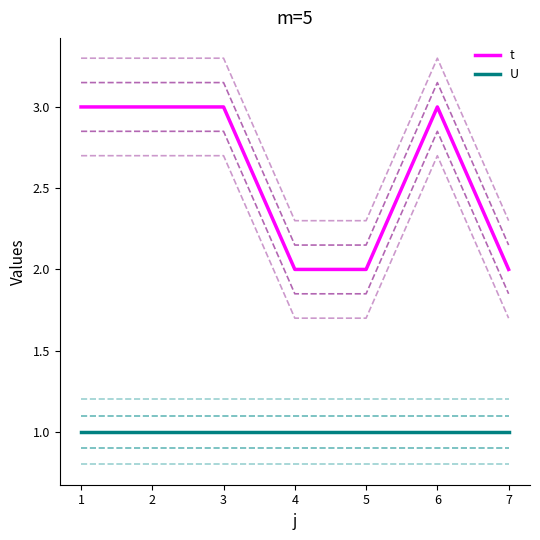

What is the sum of the U values at 3 and 7?

2